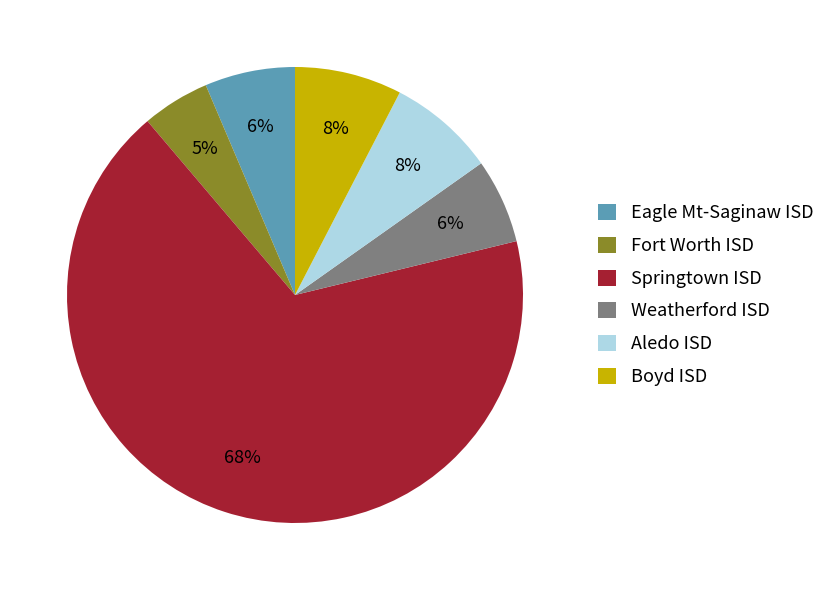

To the nearest percent, what percentage of the pie is Fort Worth ISD?

5%